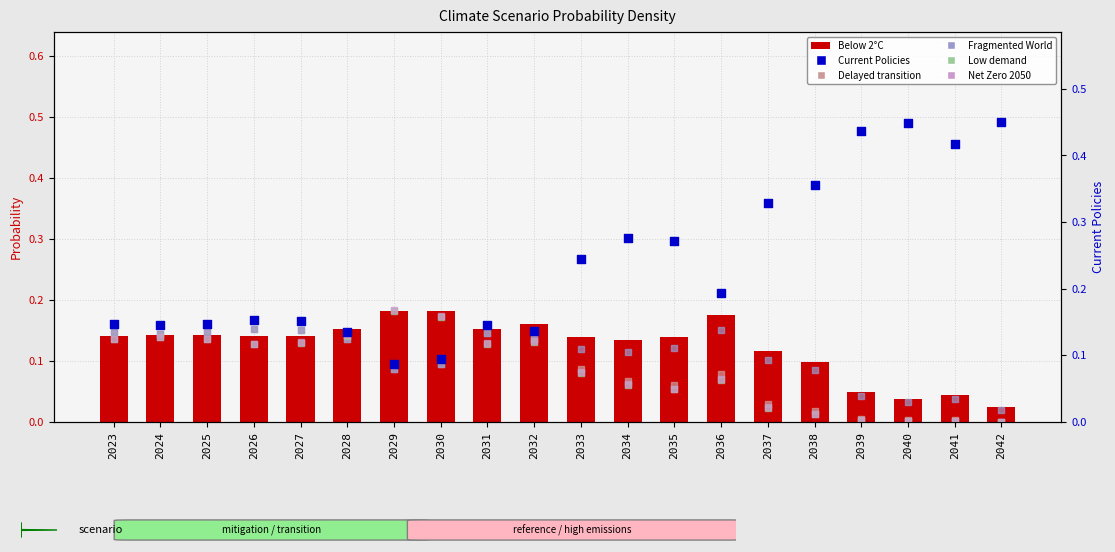

What are all the series names shown in the legend?

Below 2°C (primary), Delayed transition, Fragmented World, Low demand, Net Zero 2050, Current Policies